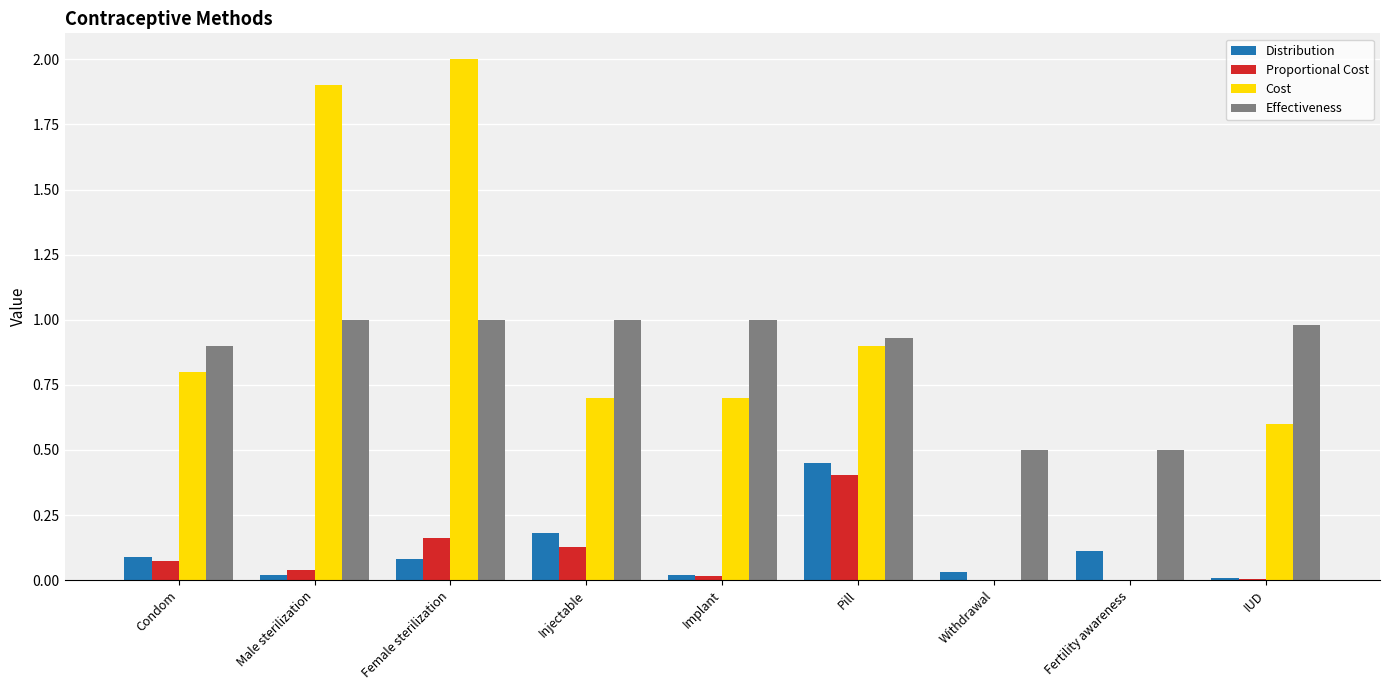

Is it true that Effectiveness equals 0.5 at Fertility awareness?

True